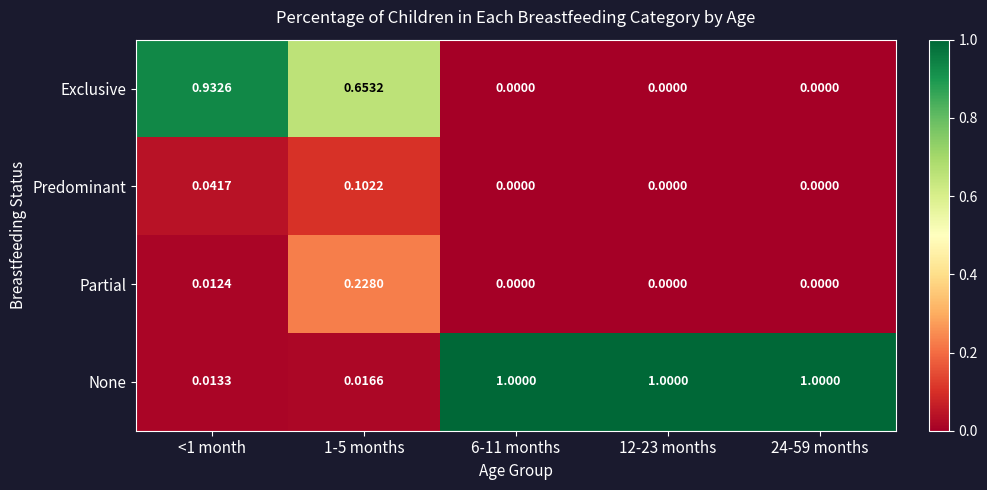

Which series has the largest range (max minus min)?

None